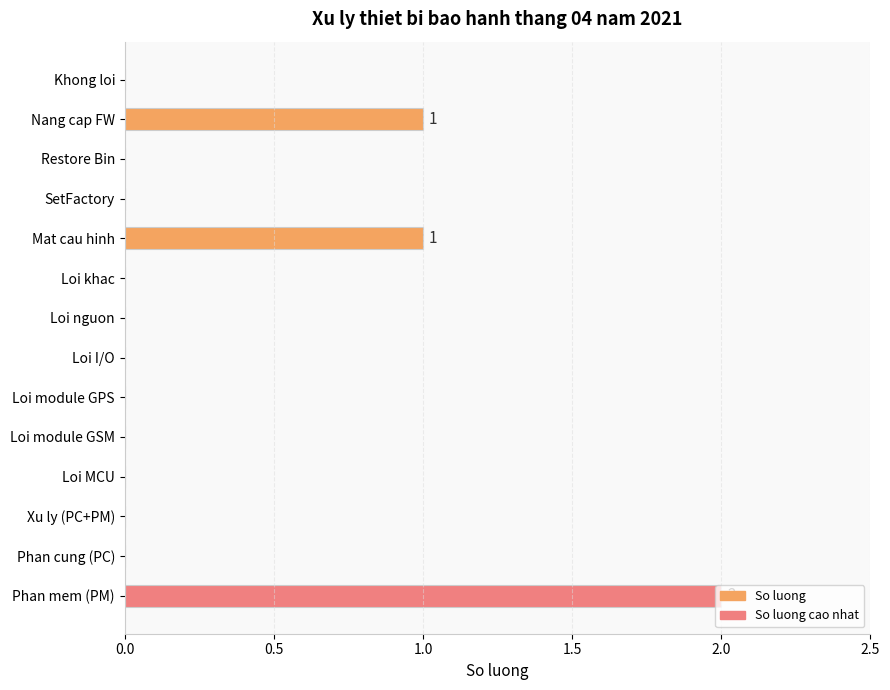

At which category does the chart reach its peak across all series?

Phan mem (PM)